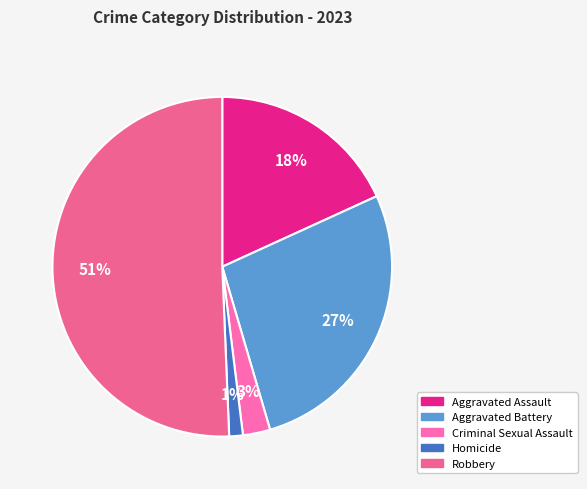

To the nearest percent, what portion does Aggravated Battery represent?

27%